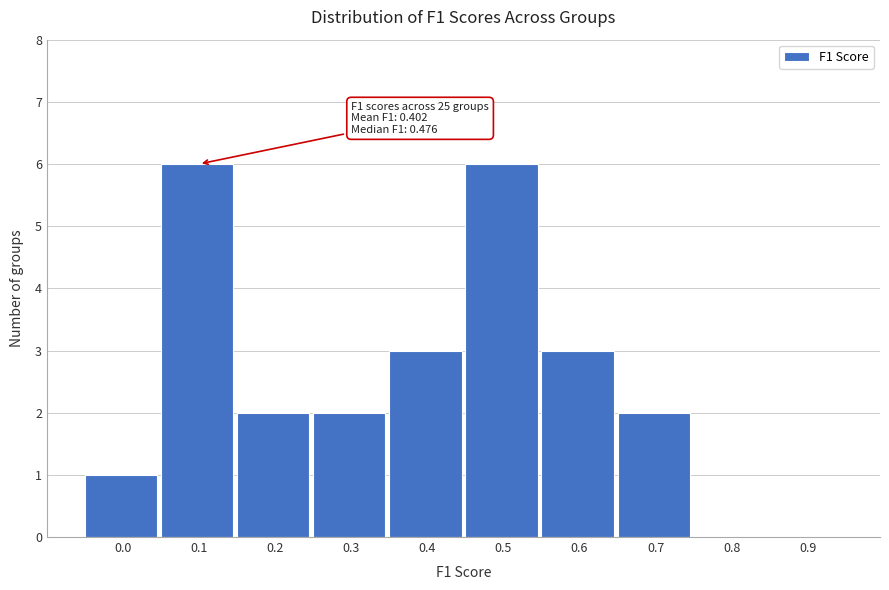

Reading right to left, what are all the values shown in this chart?

0.9=0	0.8=0	0.7=2	0.6=3	0.5=6	0.4=3	0.3=2	0.2=2	0.1=6	0.0=1